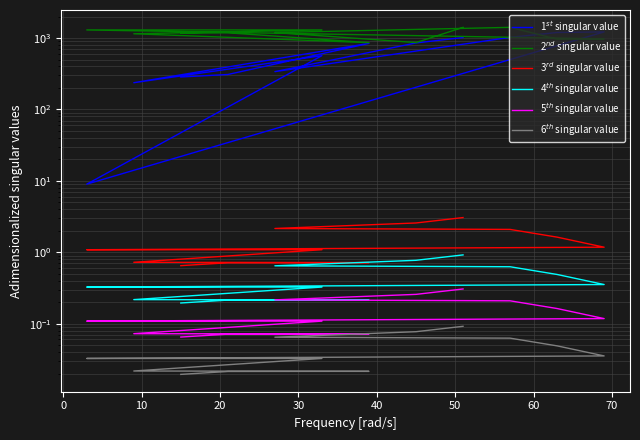

How many 5$^{th}$ singular value values are between 0 and 1?

12